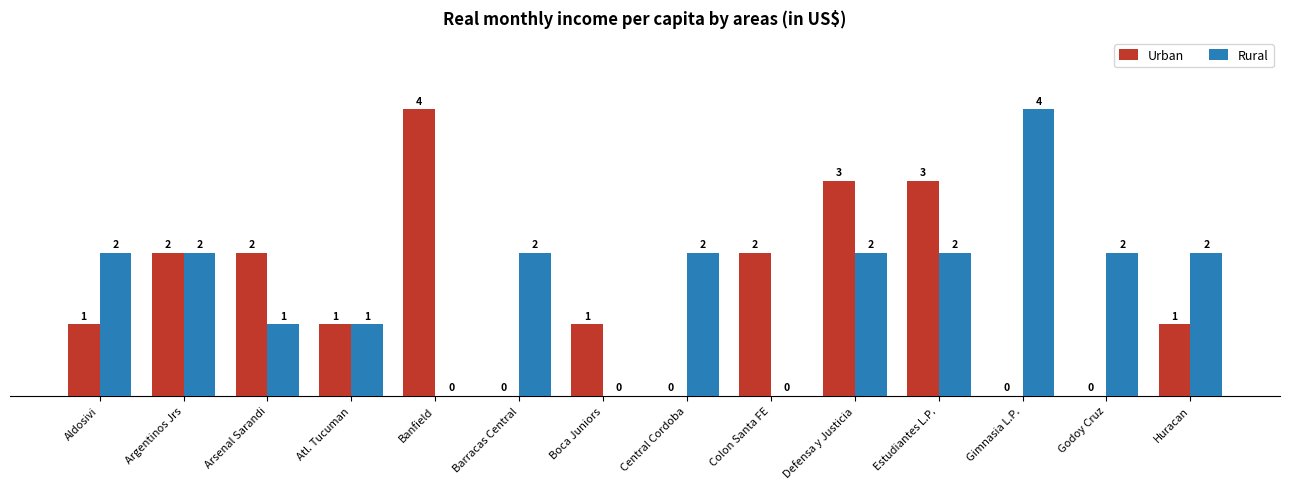

The Urban series shows 1 at Boca Juniors. True or false?

True